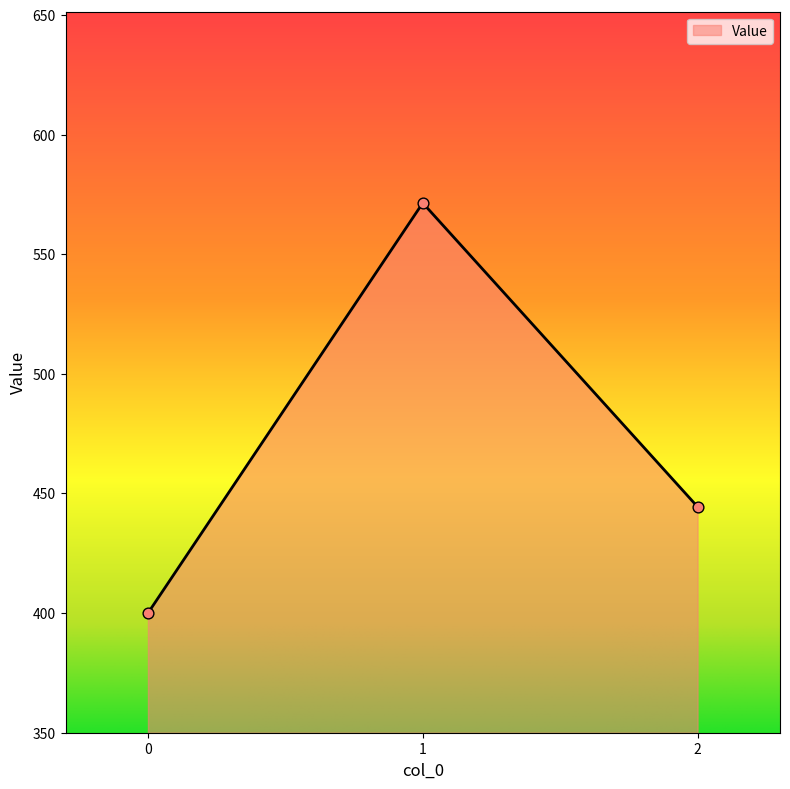

Between 0 and 2, which is larger?

2